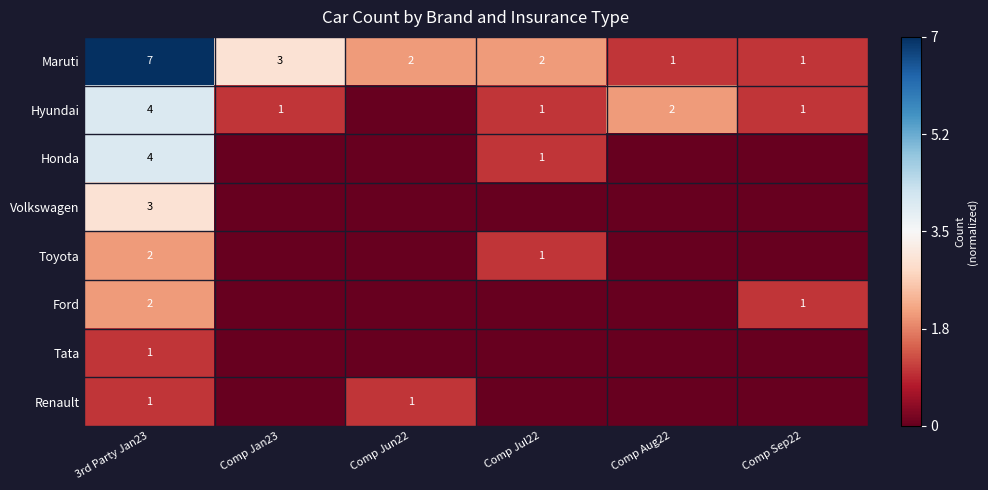

Is it true that Hyundai equals 6 at 3rd Party Jan23?

False